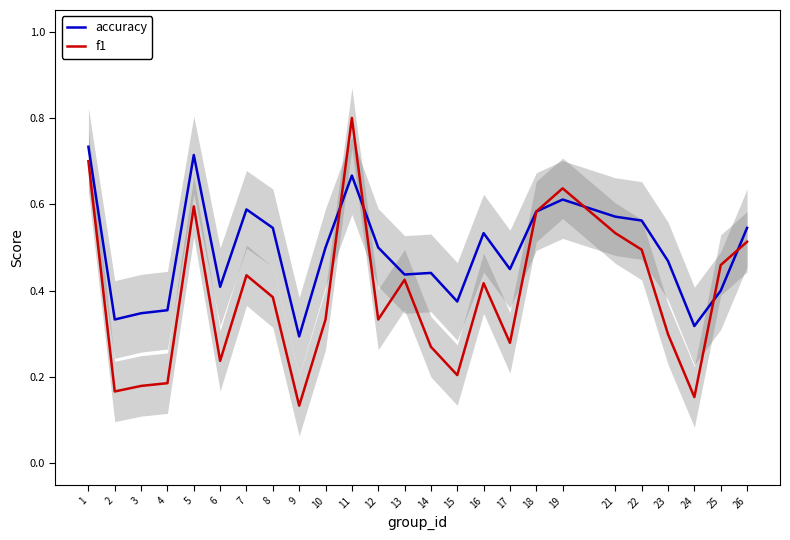

What is the value of the accuracy point at the 15th from the left?

0.4